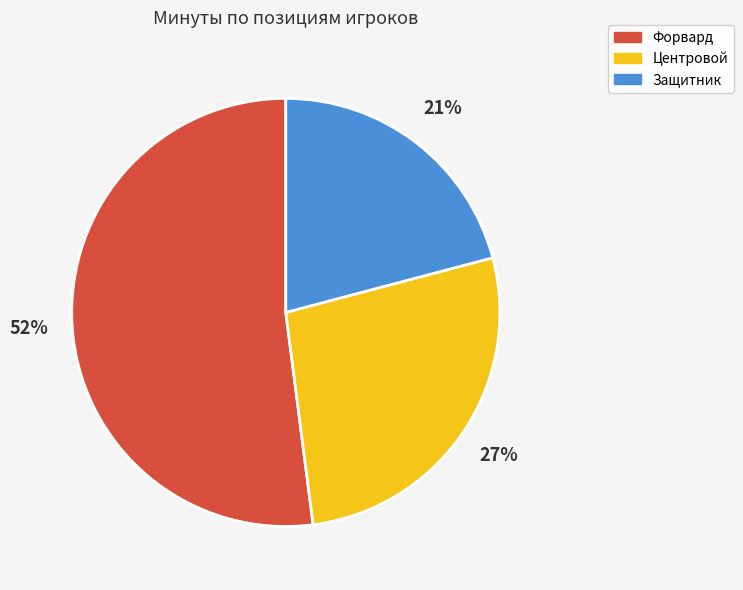

Count the number of slices in the pie.

3